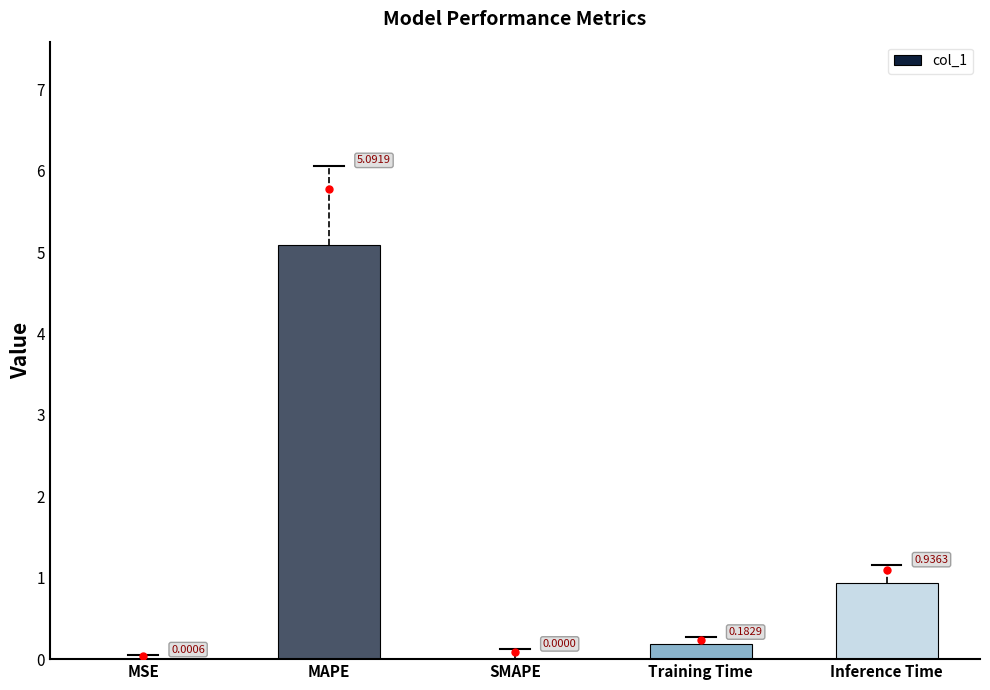

Between MSE and MAPE, which is larger?

MAPE